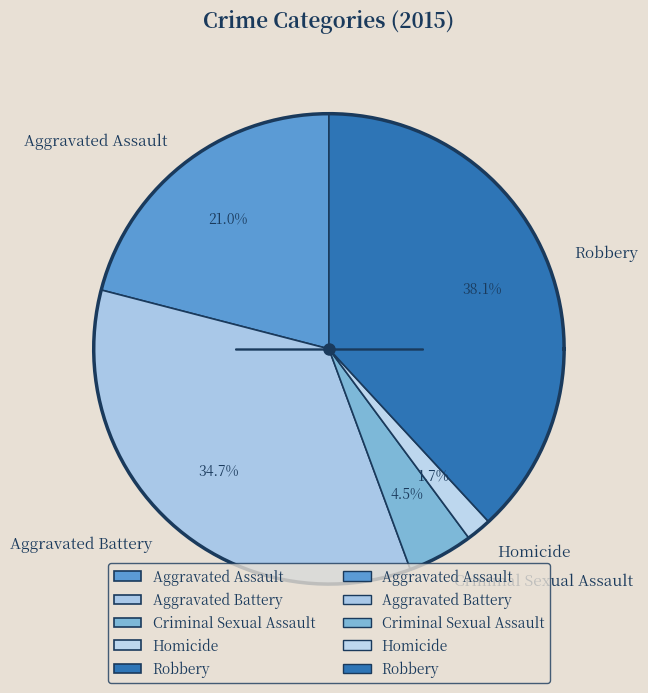

What percentage is the Criminal Sexual Assault slice, to the nearest percent?

5%